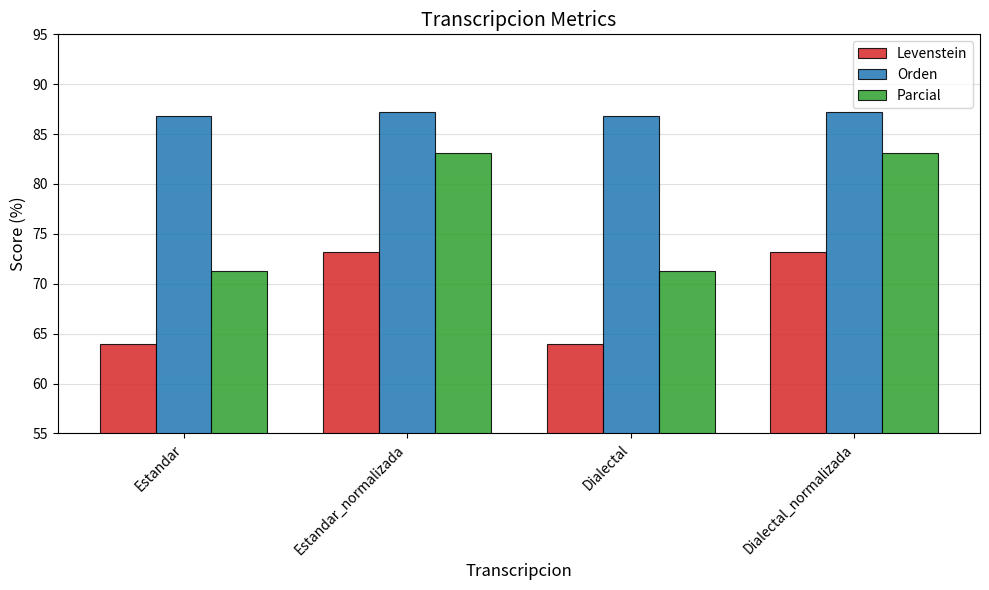

What is the difference between the maximum and minimum values in the Levenstein series?

9.1